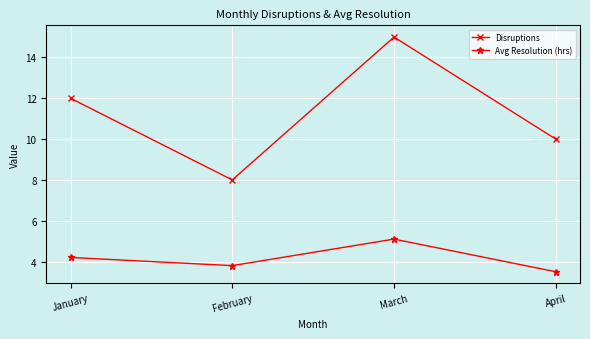

True or false: Avg Resolution (hrs) and Disruptions intersect in this chart.

False